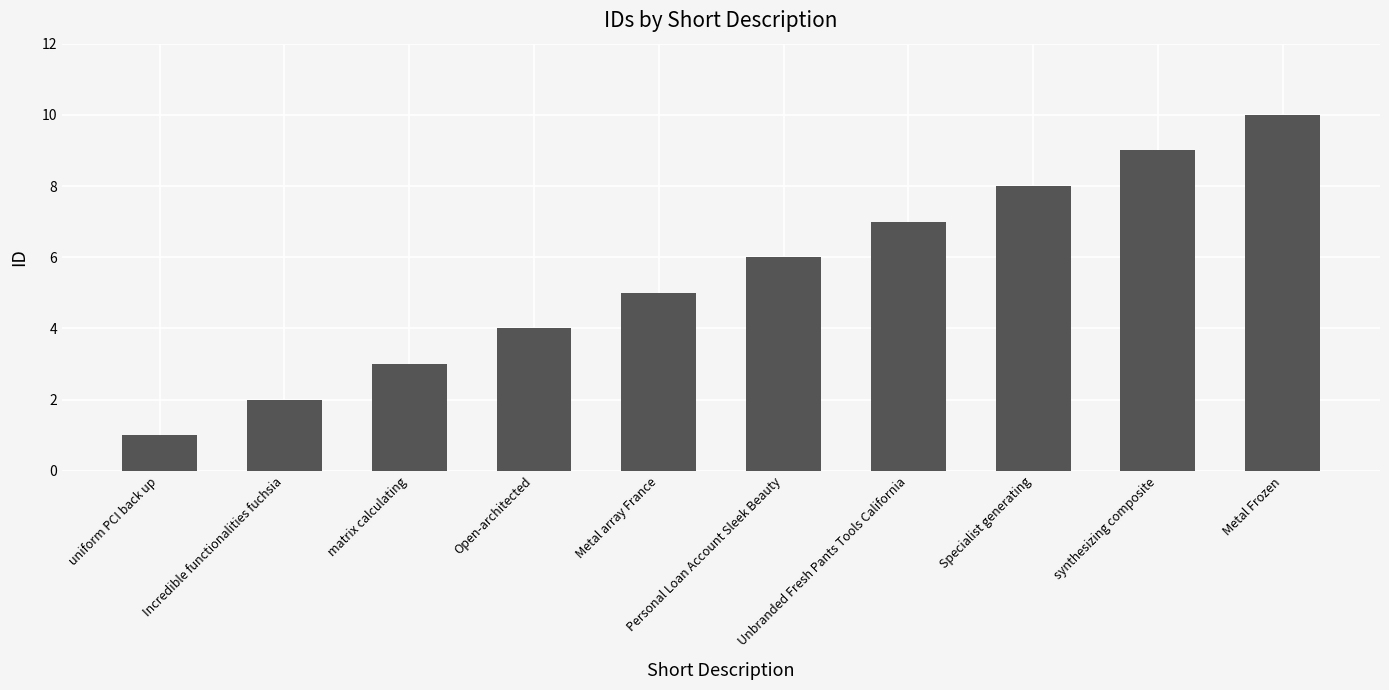

What is the label of the 8th bar from the right?

matrix calculating